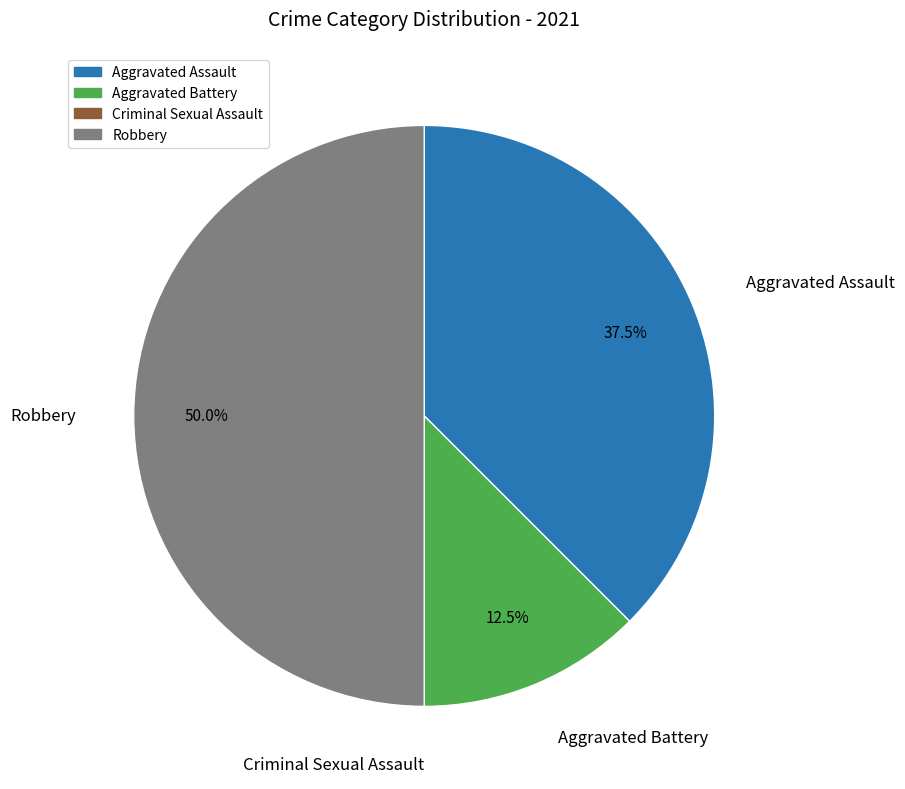

Combined, do Robbery and Aggravated Battery account for over 50%?

Yes